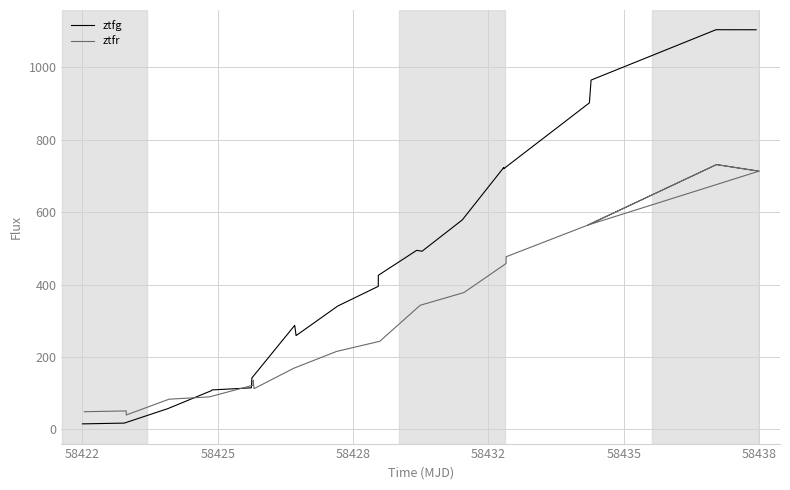

What are all the series names shown in the legend?

ztfg, ztfr